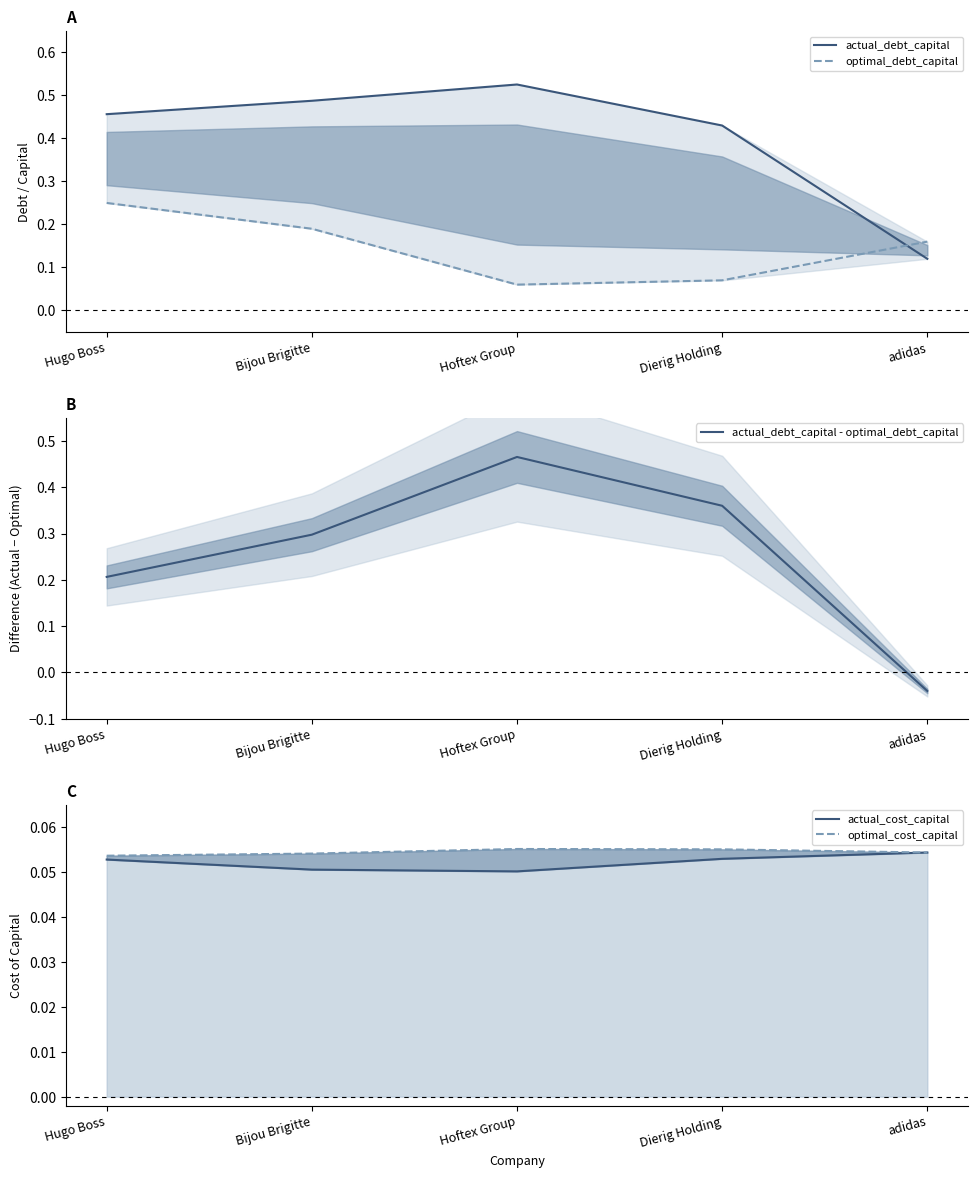

What are all the series names shown in the legend?

actual_debt_capital, optimal_debt_capital, actual_debt_capital - optimal_debt_capital, actual_cost_capital, optimal_cost_capital